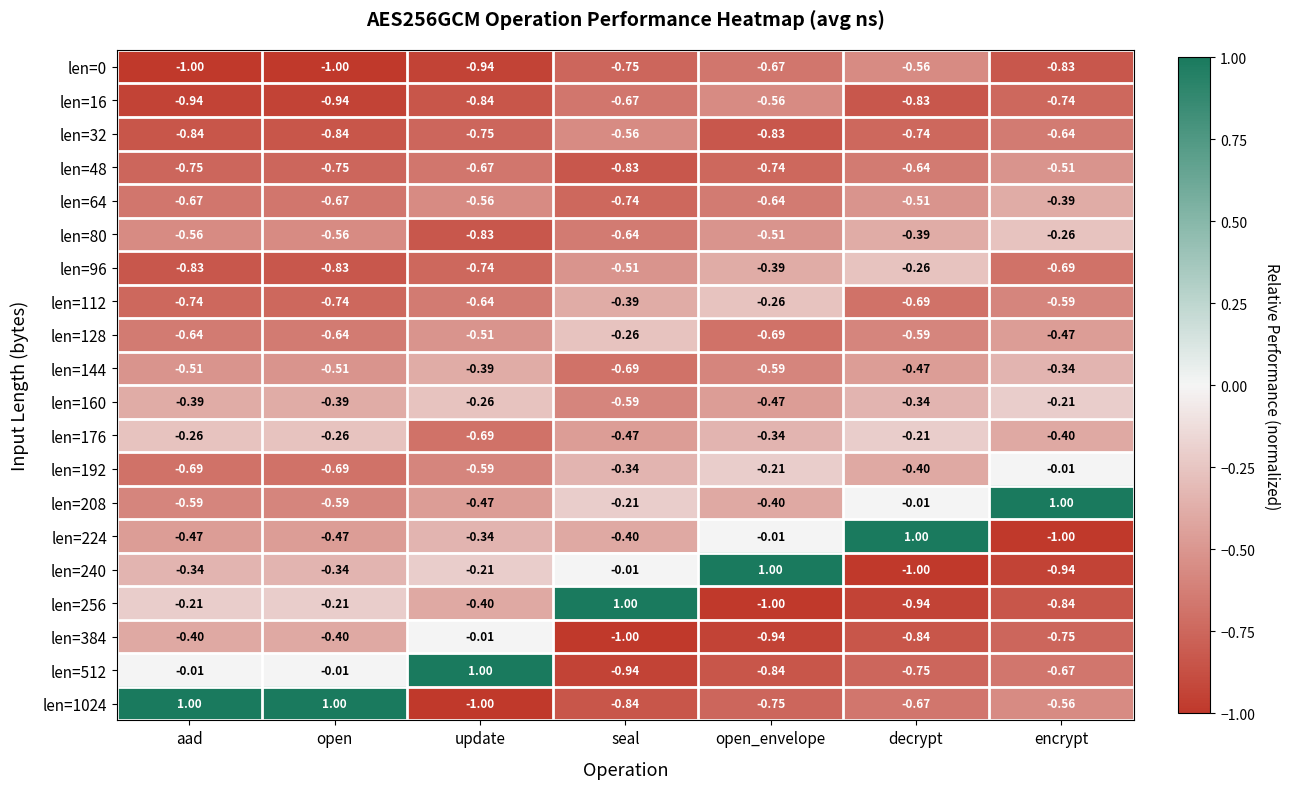

At which label does len=32 reach its peak?

seal